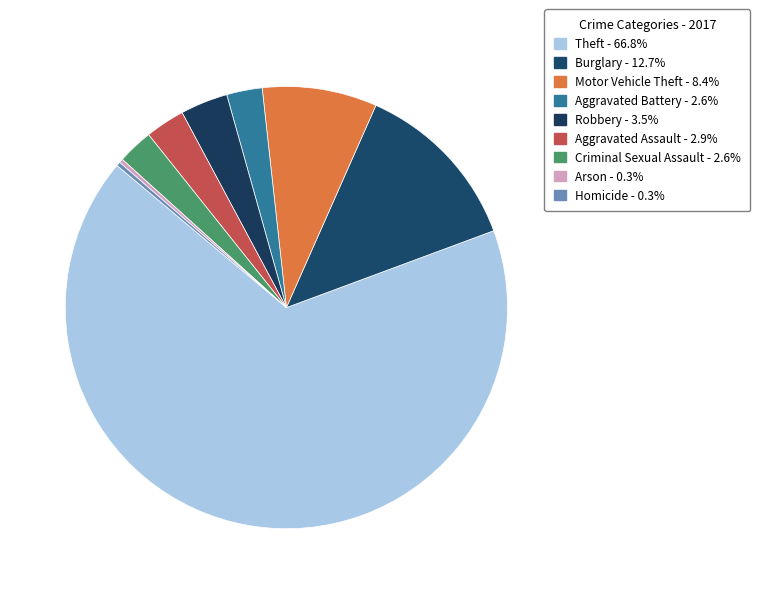

Count the number of slices in the pie.

9